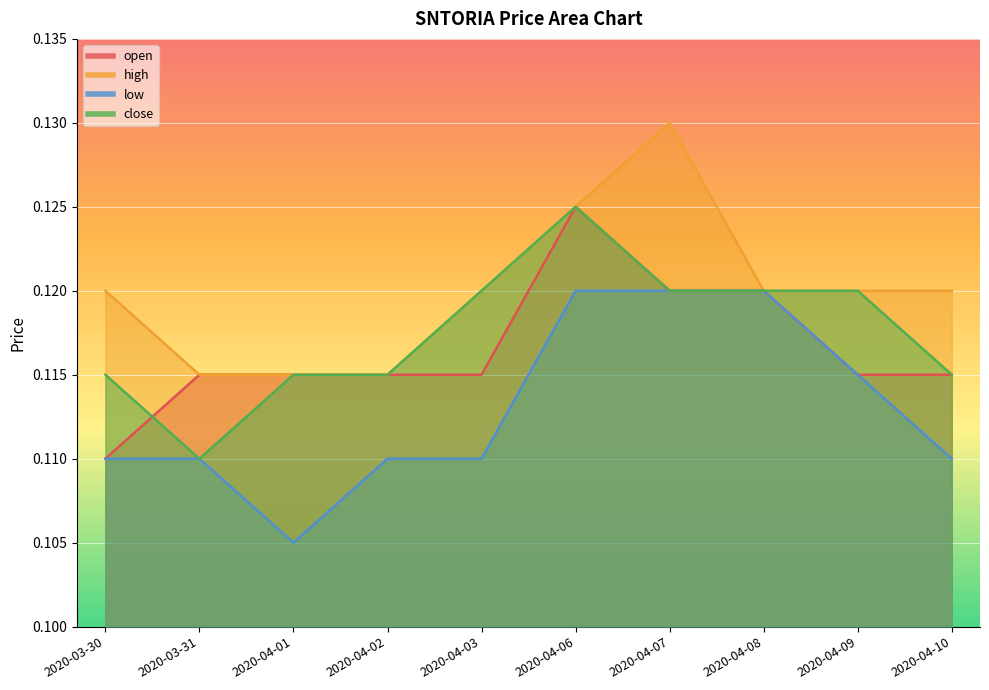

At which category is the sum across all series the highest?

2020-04-06